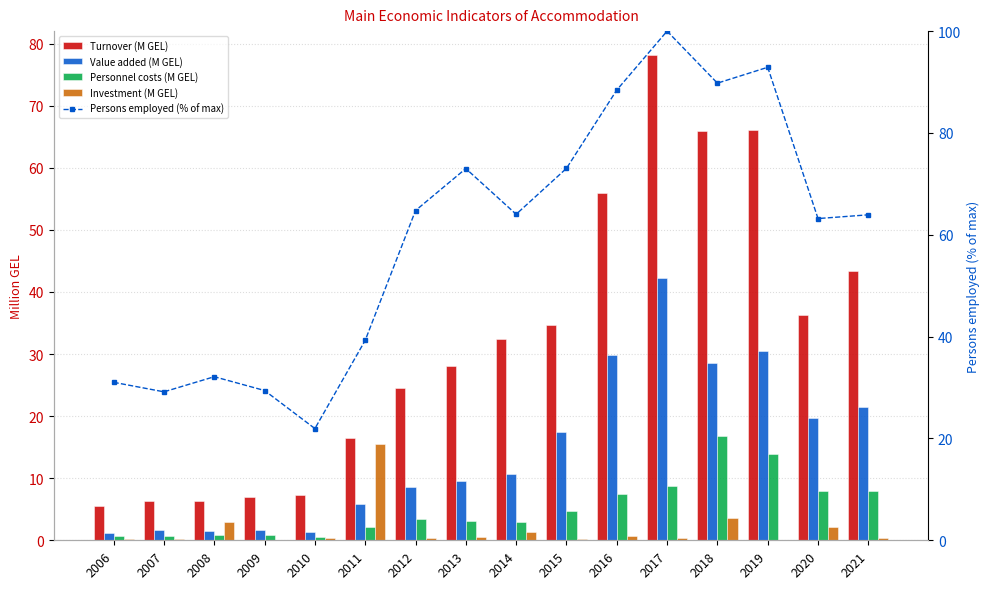

Rank the series by their maximum value, from highest to lowest.

Persons employed (% of max), Turnover (M GEL), Value added (M GEL), Personnel costs (M GEL), Investment (M GEL)